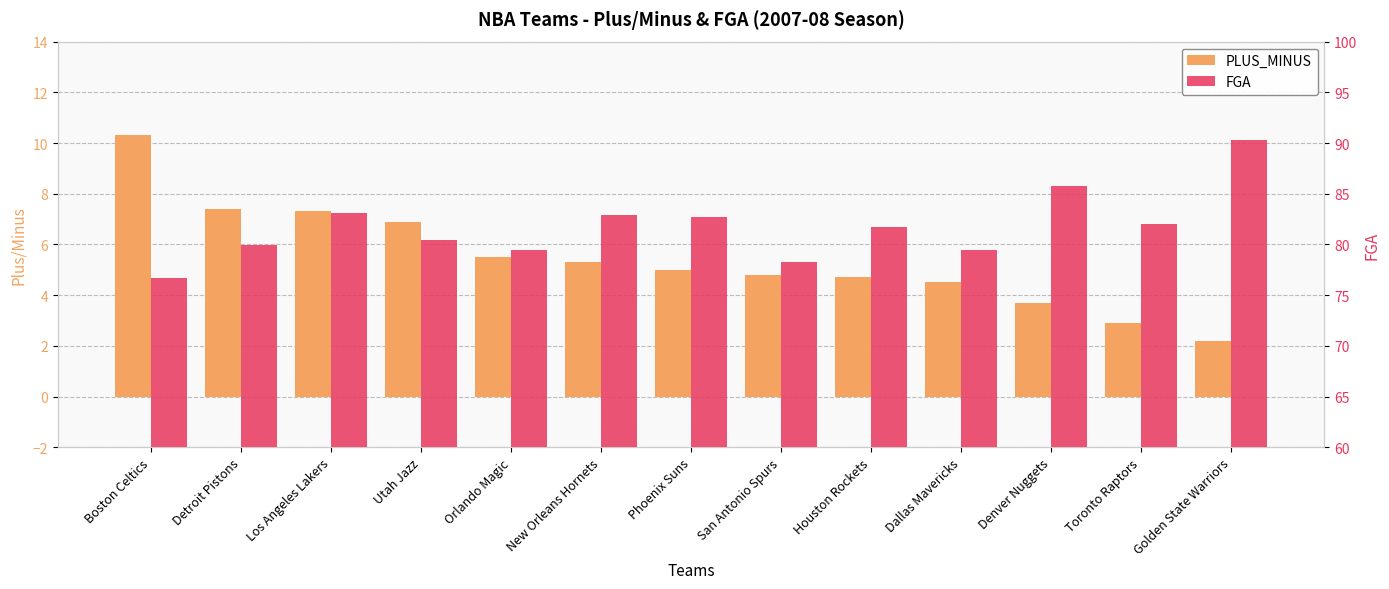

At which category is the sum across all series the highest?

Golden State Warriors